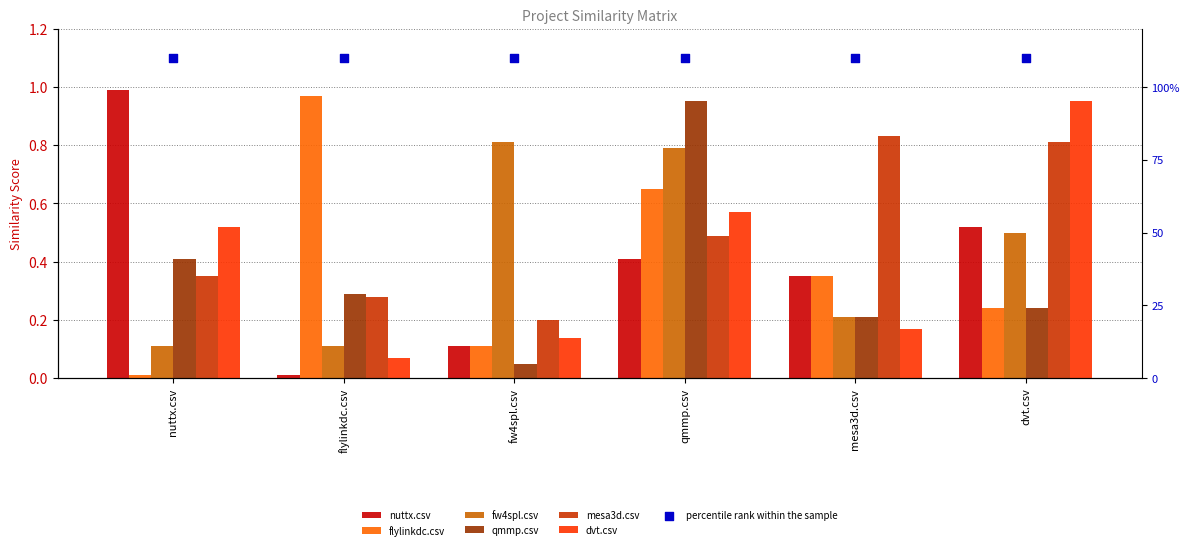

Which series contains the lowest Y value?

nuttx.csv